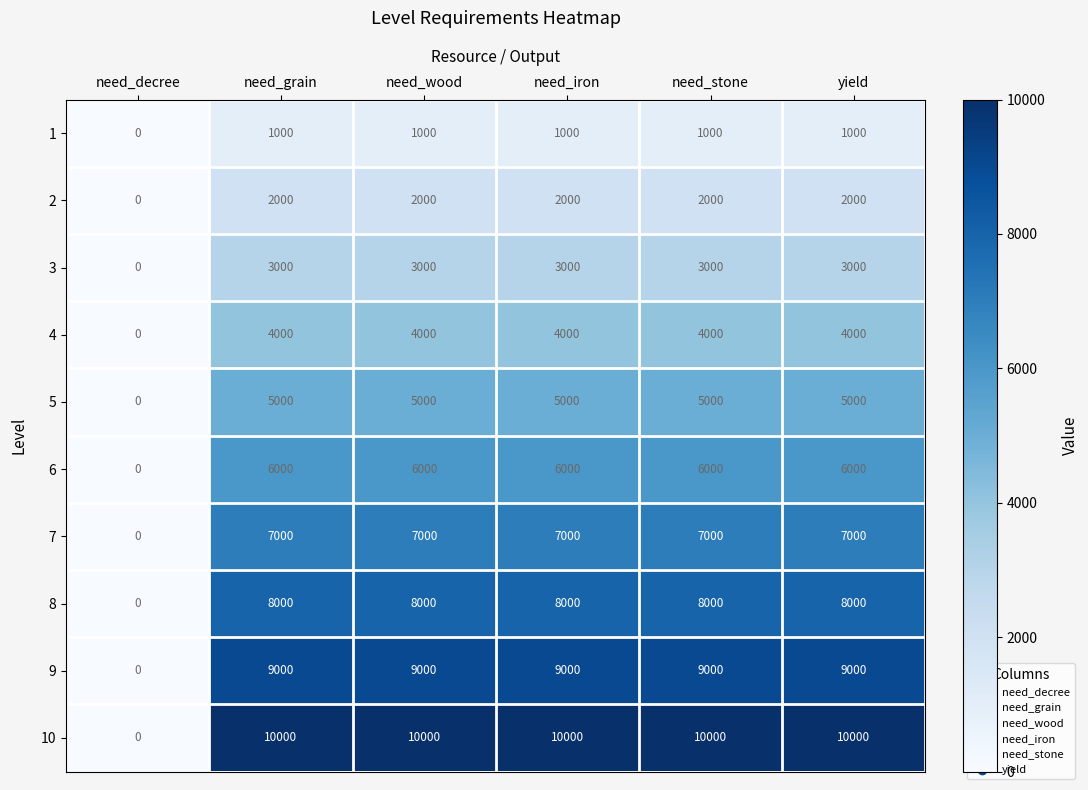

At need_stone, list the series in order from largest to smallest.

10, 9, 8, 7, 6, 5, 4, 3, 2, 1